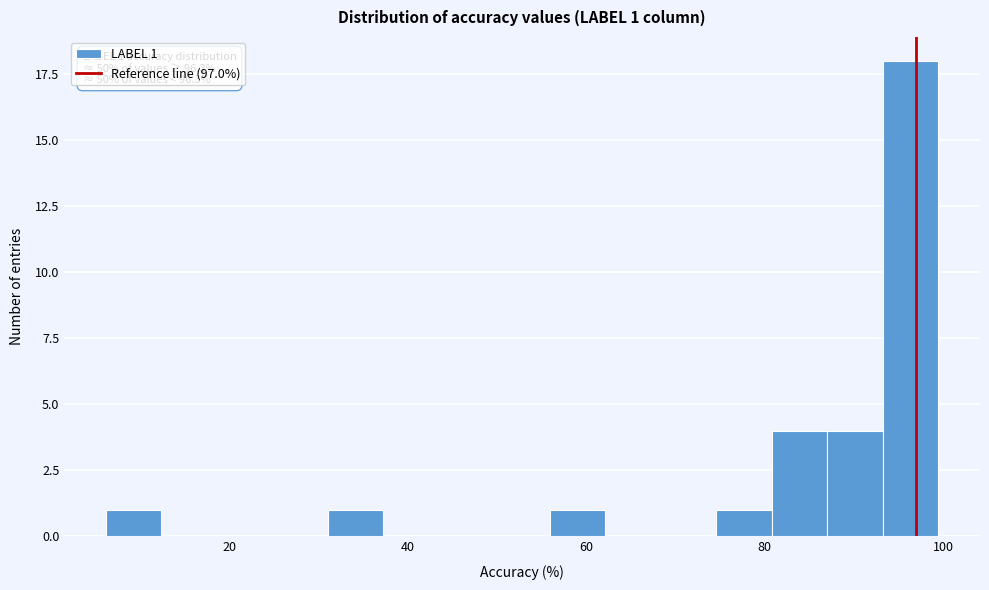

Read against the x-axis, roughly where is the centre of the tallest bar?

96